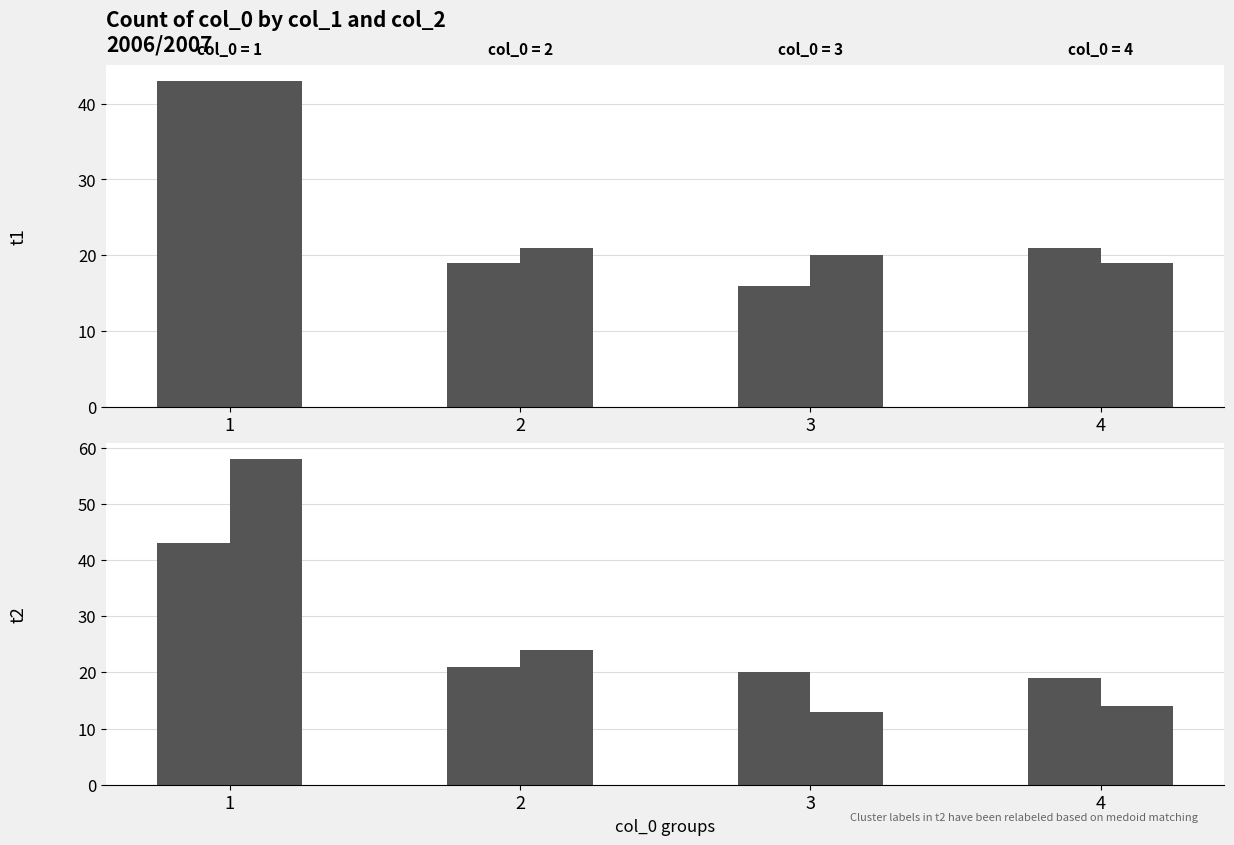

Where is col_1 nearest to the value 29?

4